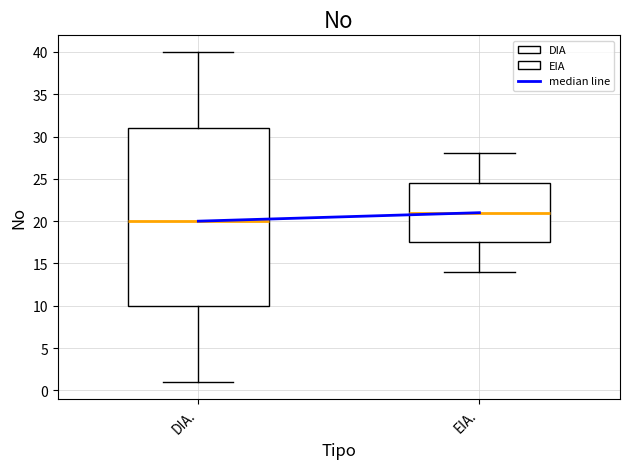

Reading left to right, read every box against the y-axis: the position of its median line, the range the box covers, and the ends of its whiskers. The values are not printed on the chart, so give them approximately, as read against the axis.

DIA.: median 20.0, box 10.0 to 31.0, whiskers 1.0 to 40.0
EIA.: median 21.0, box 17.5 to 24.5, whiskers 14.0 to 28.0